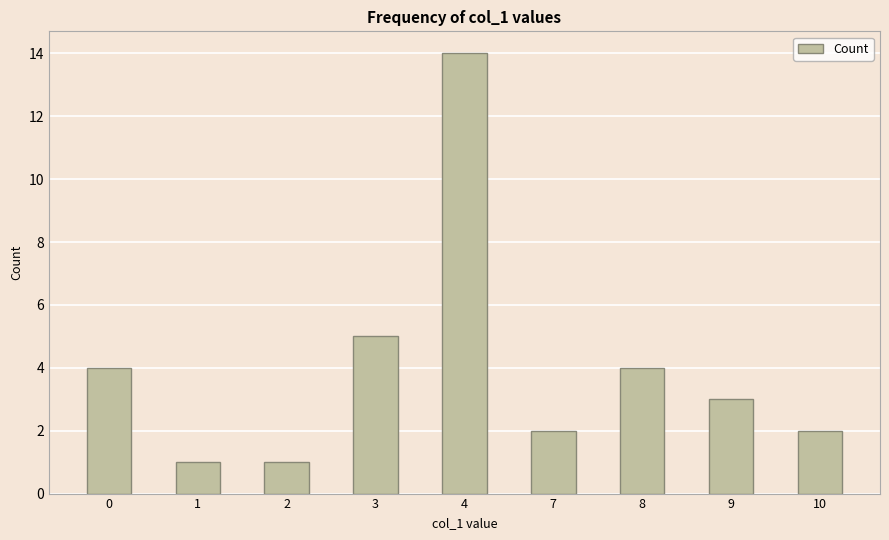

Reading left to right, extract all data points from this chart.

4	1	1	5	14	2	4	3	2